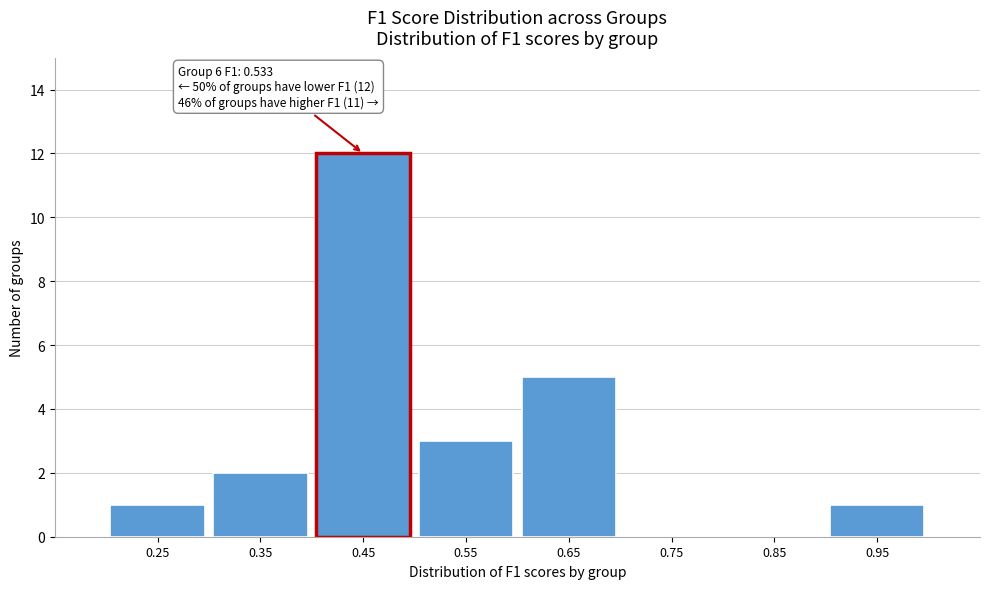

Reading left to right, transcribe all the data shown in this chart.

0.25=1	0.35=2	0.45=12	0.55=3	0.65=5	0.75=0	0.85=0	0.95=1